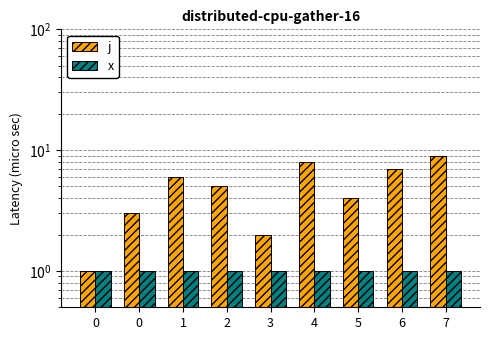

Which series has the largest total across all categories?

j